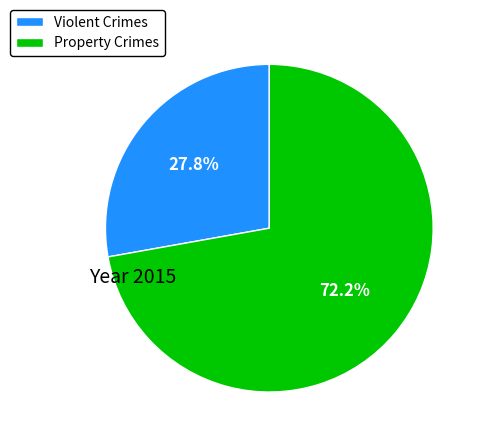

How many slices are in this pie chart?

2